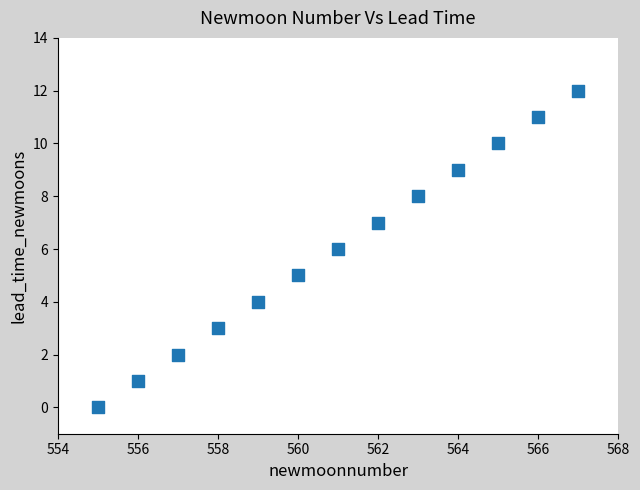

What is the range of X values (max minus min)?

12